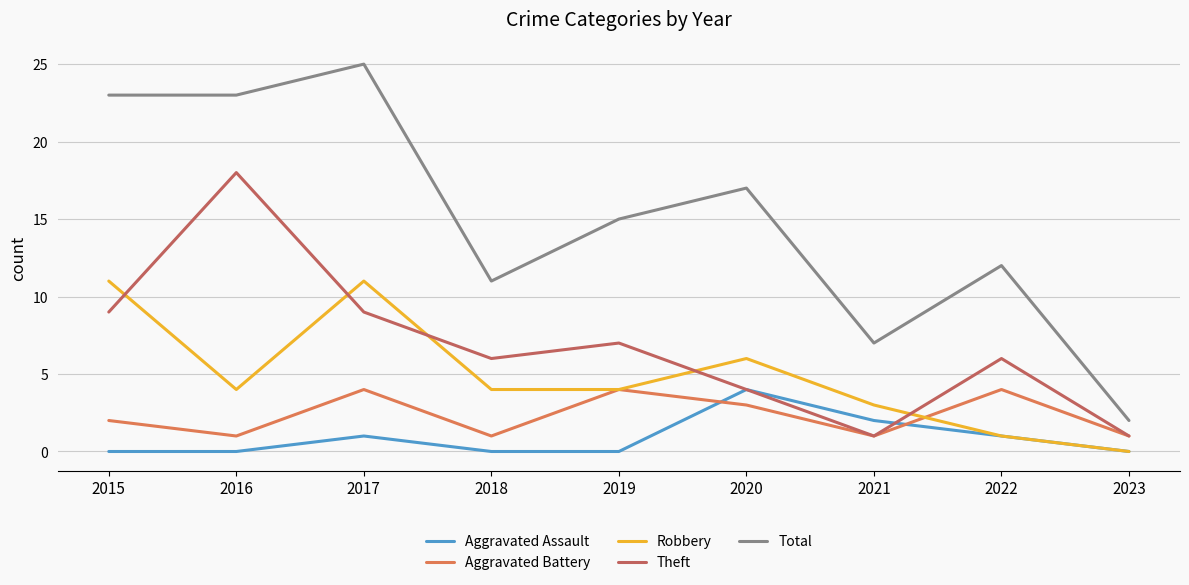

What is the difference between the second highest and second lowest values in the Aggravated Battery series?

3